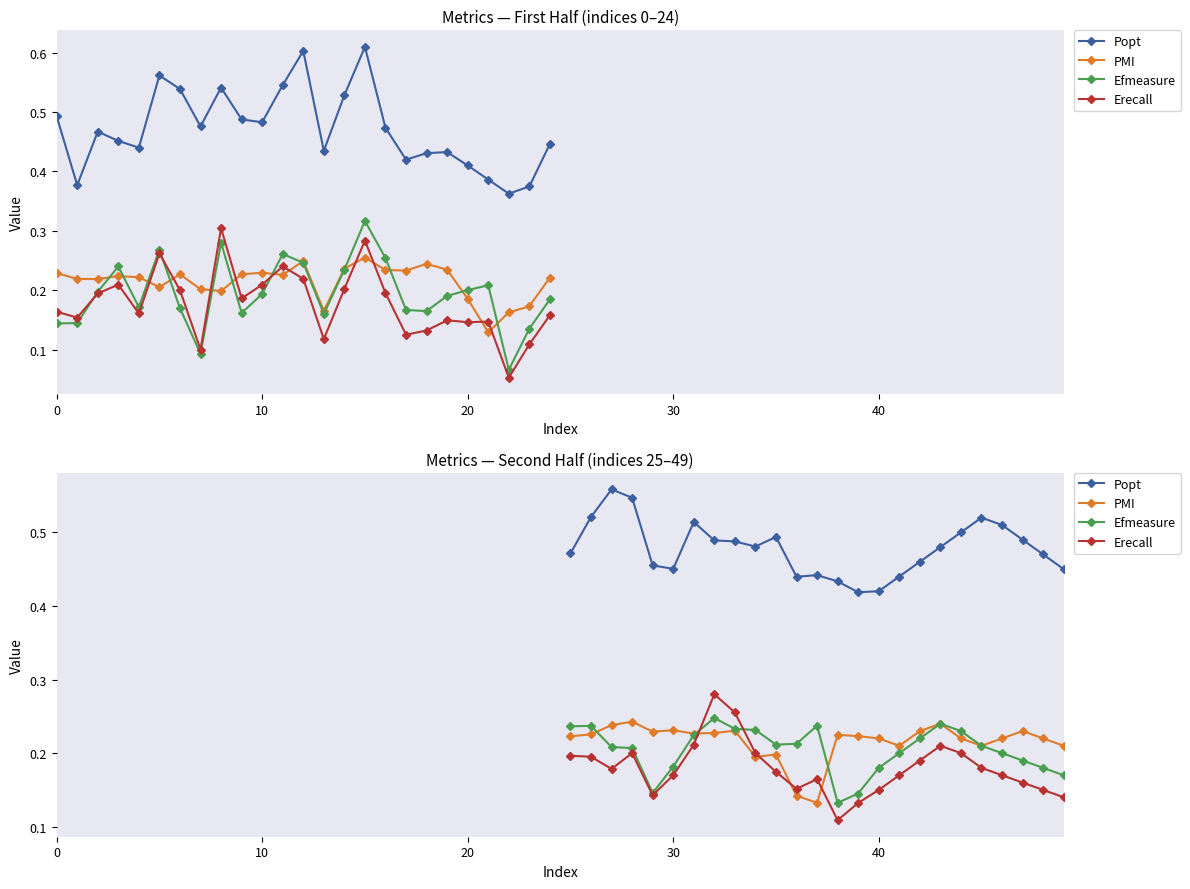

What is the approximate value of Efmeasure at 30?

0.2